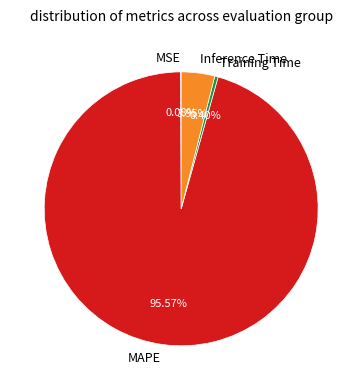

Which slice is the largest?

MAPE